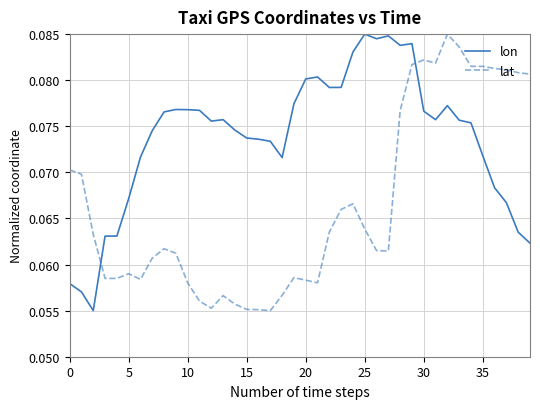

List the series in order of their overall mean, lowest first.

lat, lon